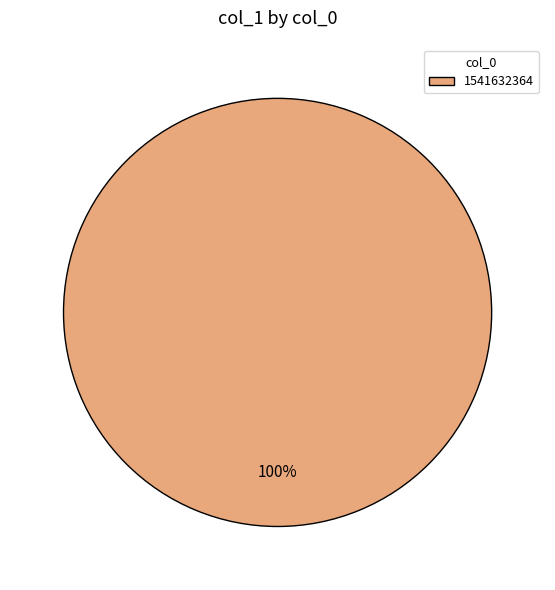

Which slice represents more than half of the pie?

1541632364